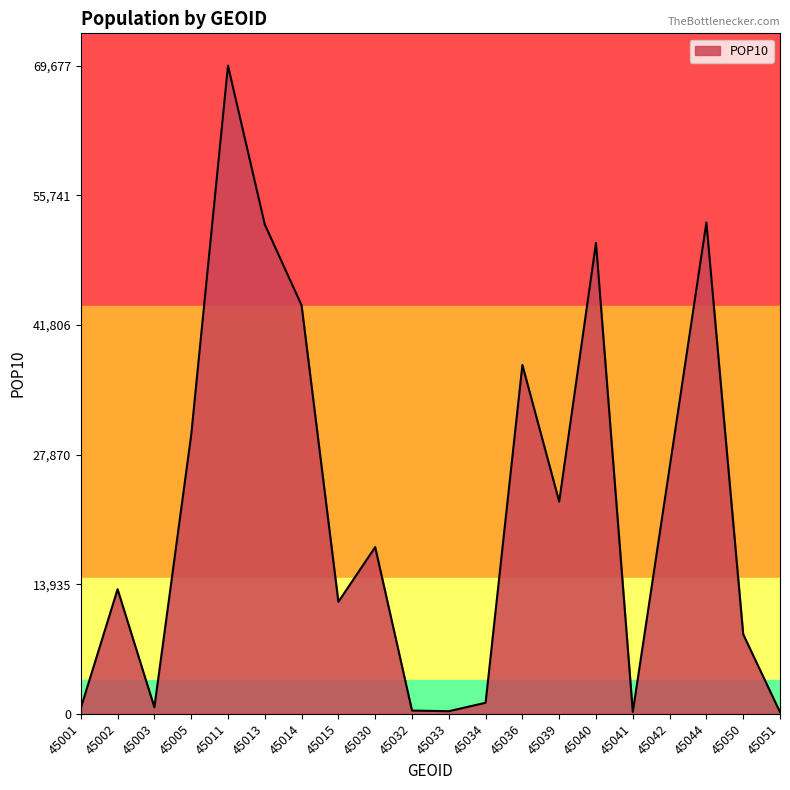

Is it true that the value at 45044 is 80273?

False